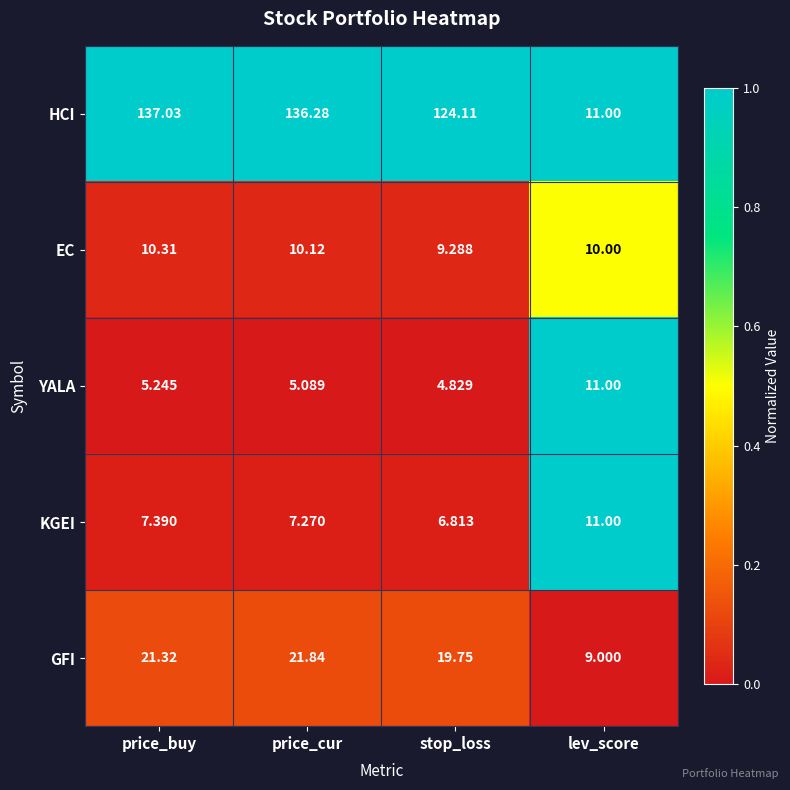

Rank the series at price_cur from lowest to highest value.

YALA, KGEI, EC, GFI, HCI